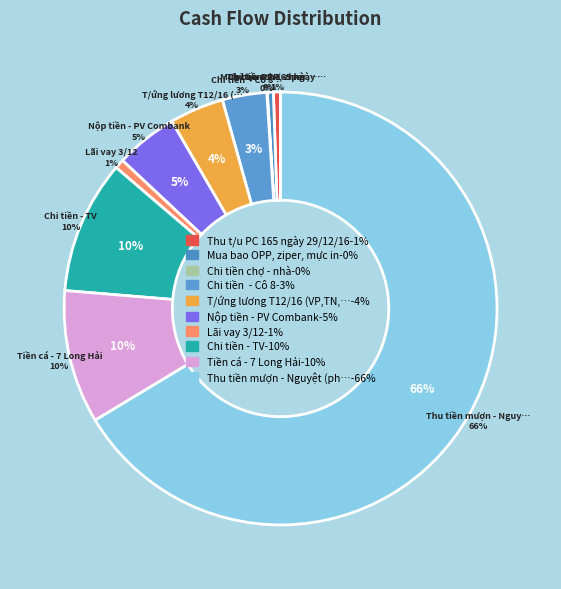

To the nearest percent, what portion does Tiền cá - 7 Long Hải represent?

10%